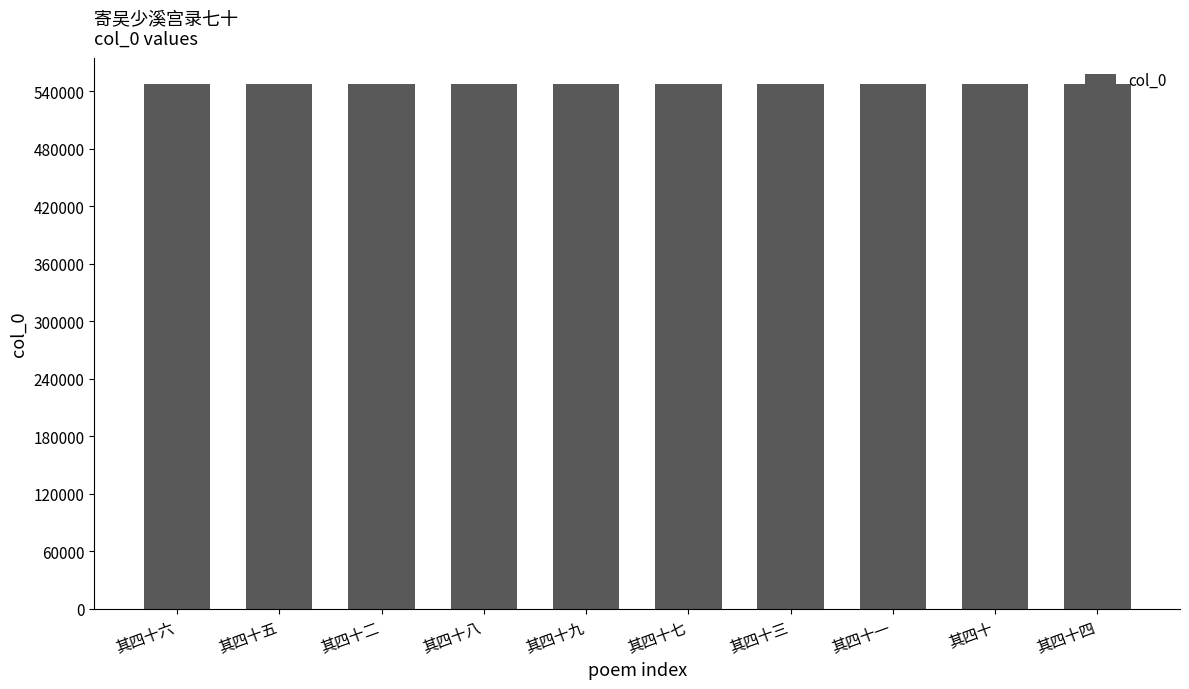

Is it true that the value at 其四十七 is 547851?

True